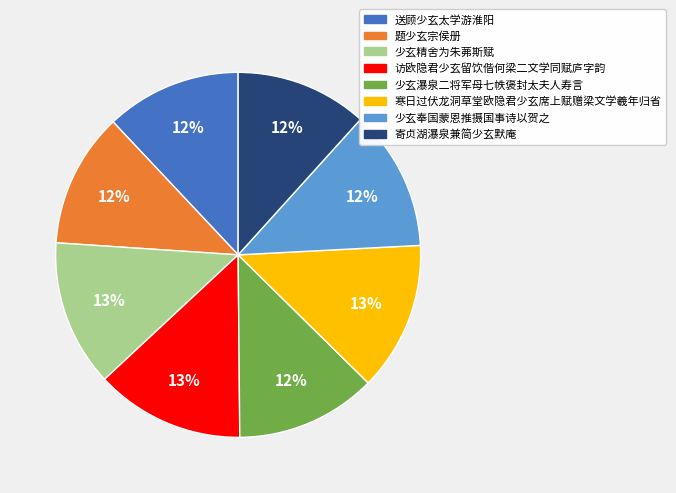

Count the number of slices in the pie.

8